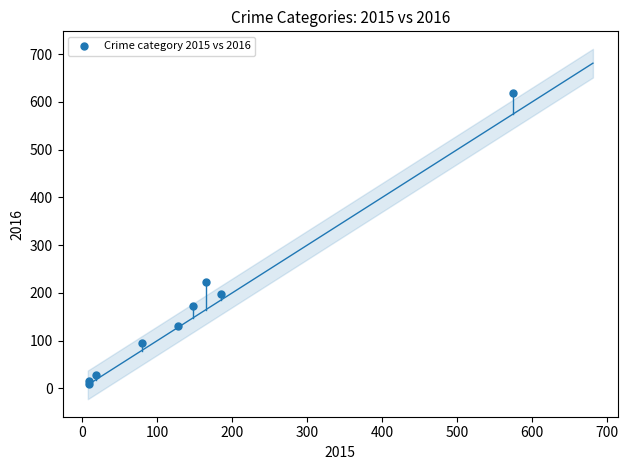

What Y value in the scatter plot is closest to 314?

222